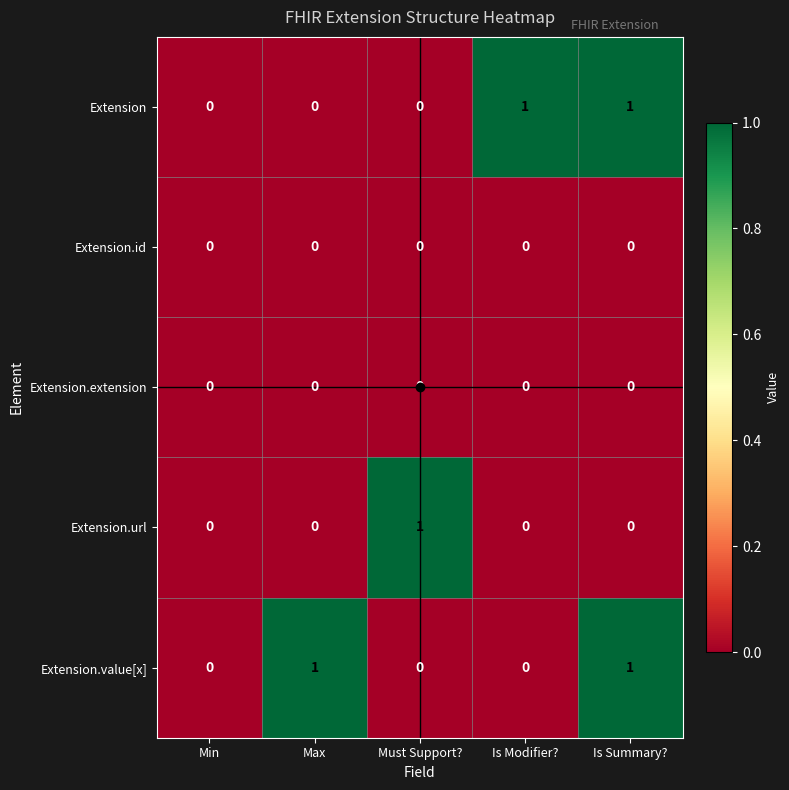

Which category has the highest value in the Extension.url series?

Must Support?